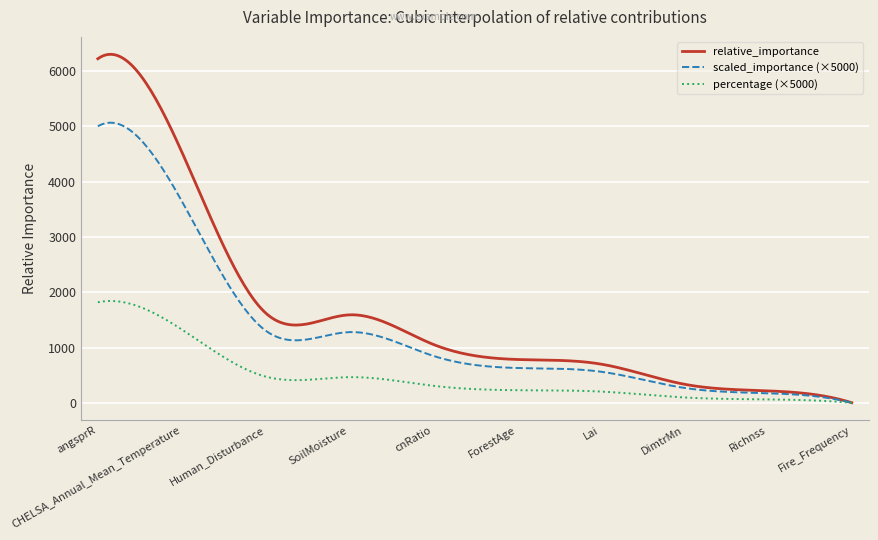

Which series has the widest spread of values?

relative_importance